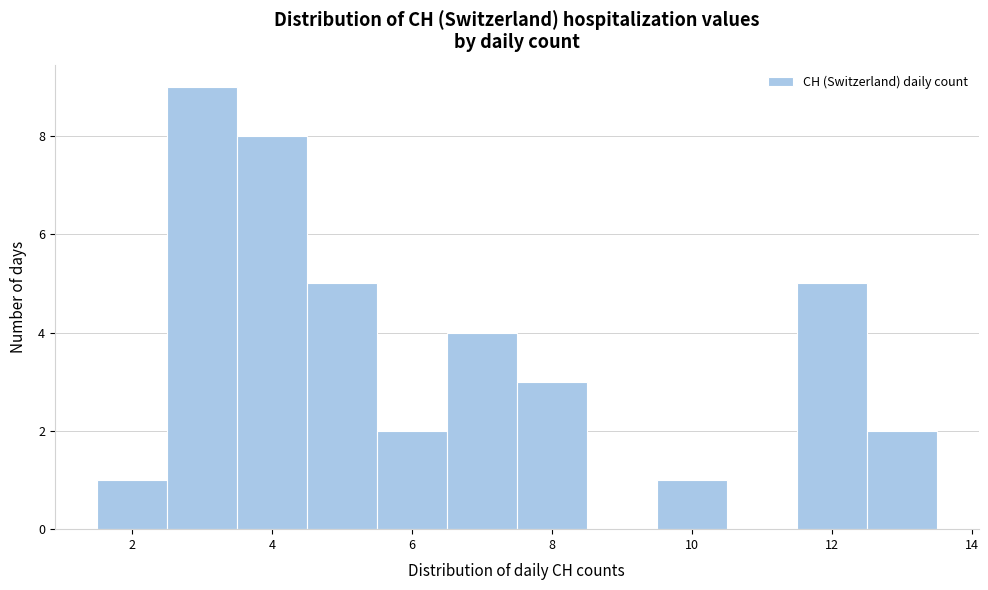

How tall is the bar that spans 11.5 to 12.5 on the x-axis? Neither the bar edges nor the heights are printed on the chart, so give them approximately, as read against the axes.

5